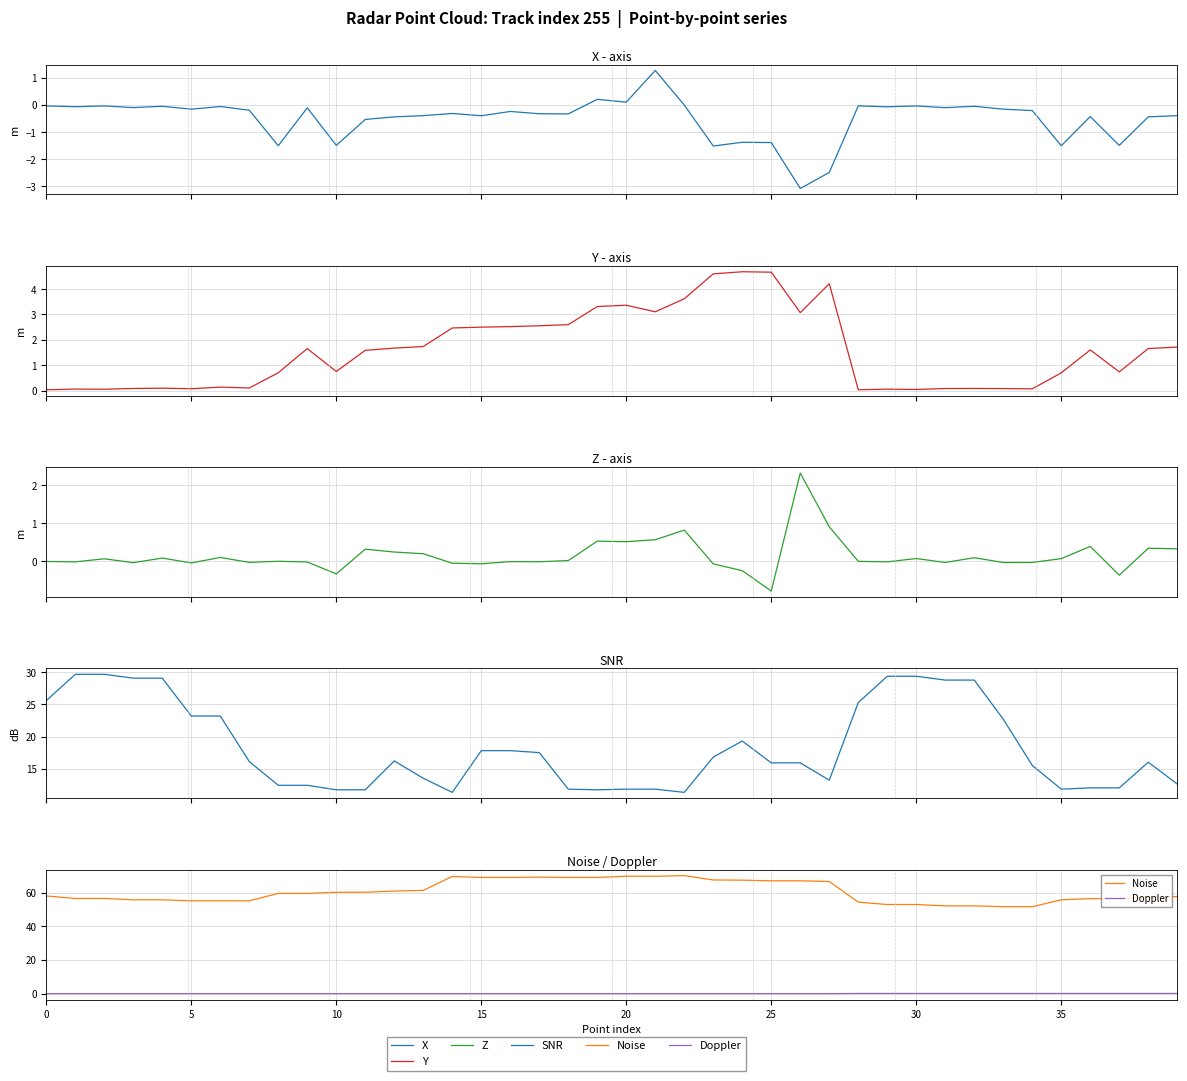

At which category does Noise reach its first local peak?

14